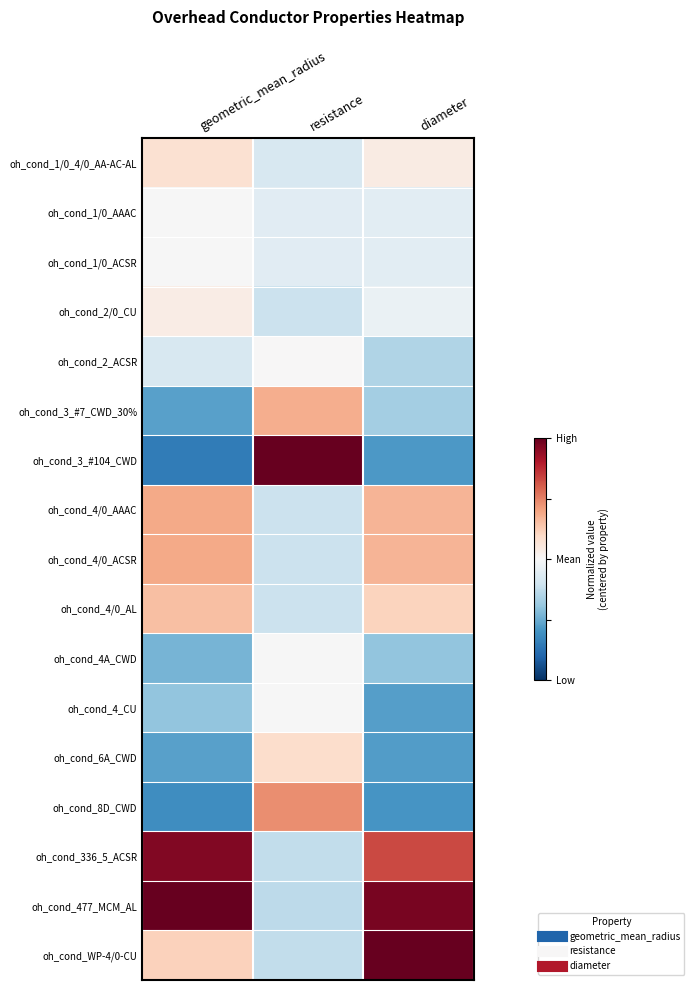

At which category is the sum across all series the highest?

resistance